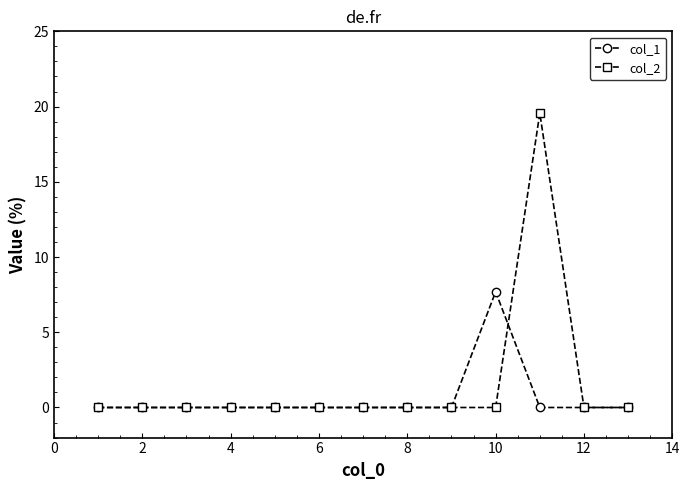

How many intersections are there between col_1 and col_2?

1